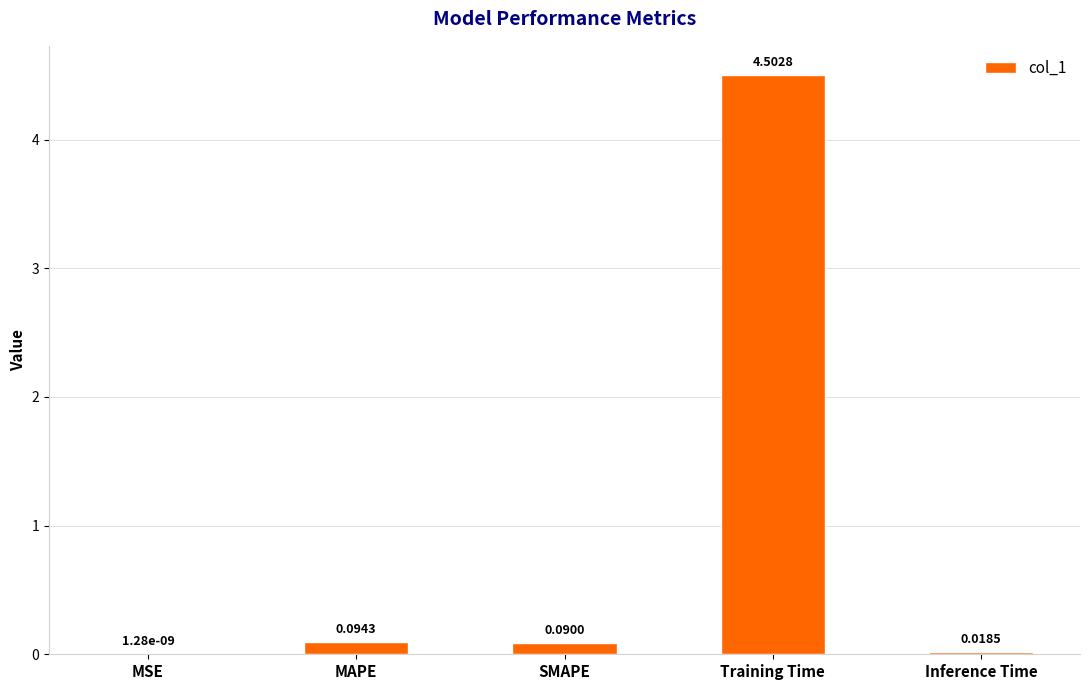

What is the sum of the values at MSE and Training Time?

4.5